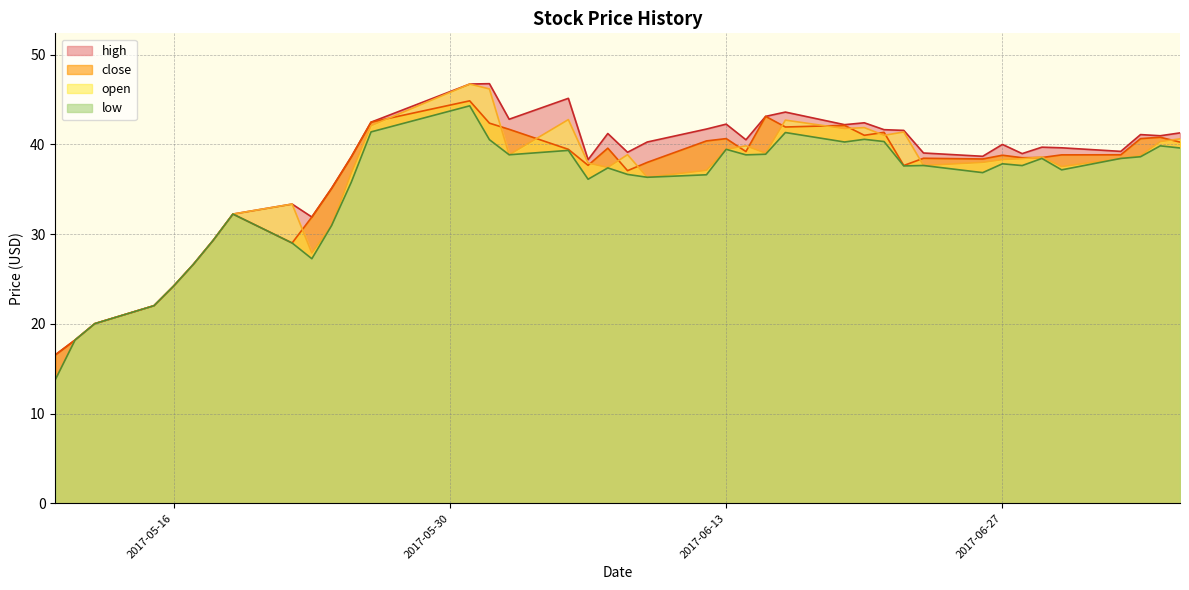

What is the maximum value for open?

46.7